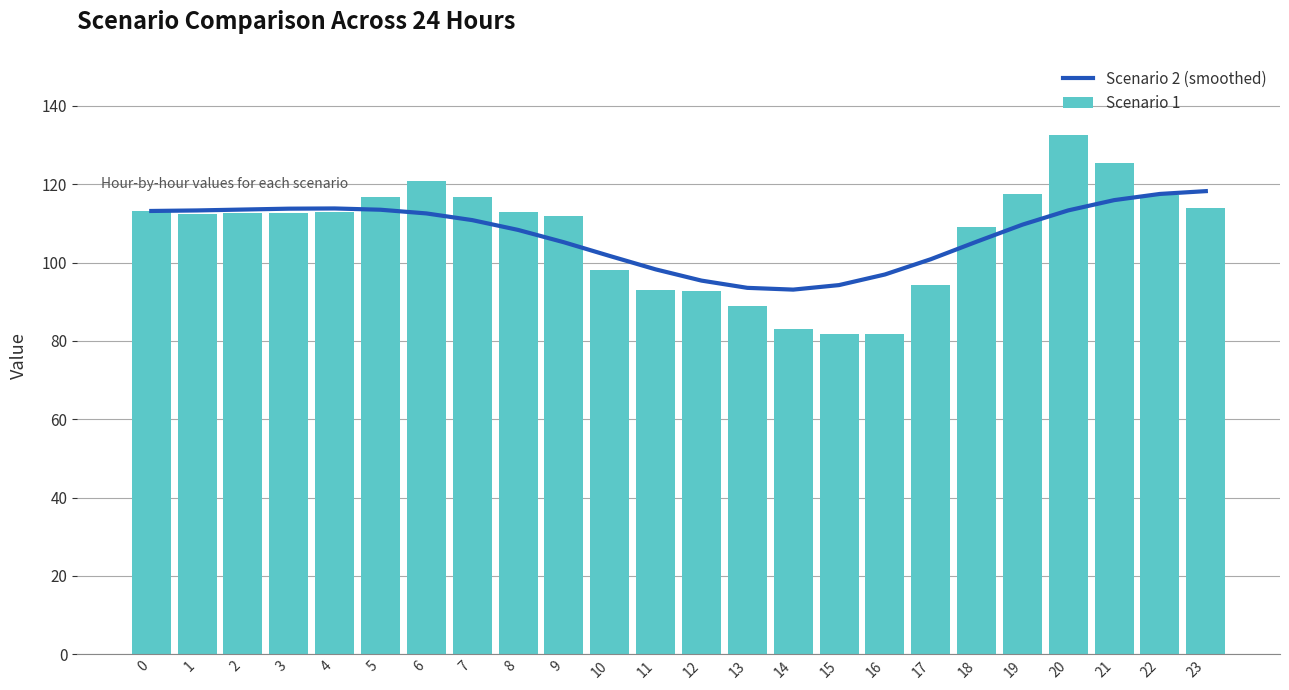

Reading right to left, what are all the values shown in this chart?

Scenario 2 (smoothed): 23=118.3	22=117.5	21=116.0	20=113.3	19=109.7	18=105.3	17=100.9	16=97.0	15=94.3	14=93.1	13=93.6	12=95.4	11=98.3	10=101.7	9=105.2	8=108.4	7=110.9	6=112.6	5=113.5	4=113.8	3=113.8	2=113.6	1=113.3	0=113.2
Scenario 1: 23=113.8	22=117.1	21=125.5	20=132.7	19=117.6	18=109.2	17=94.4	16=81.8	15=81.8	14=83.0	13=89.0	12=92.8	11=93.0	10=98.0	9=111.9	8=112.8	7=116.8	6=120.7	5=116.8	4=112.9	3=112.6	2=112.6	1=112.4	0=113.1